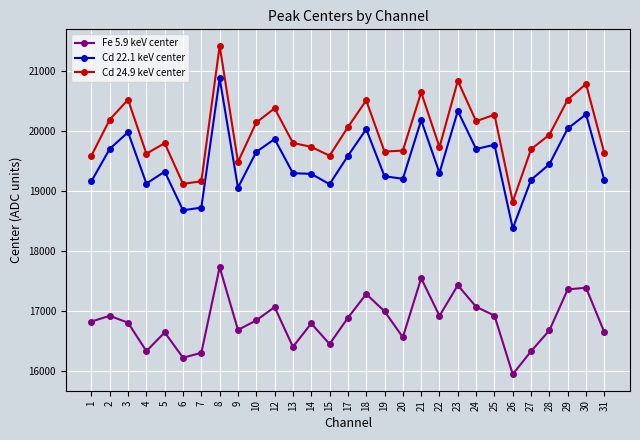

How many series are shown in this chart?

3